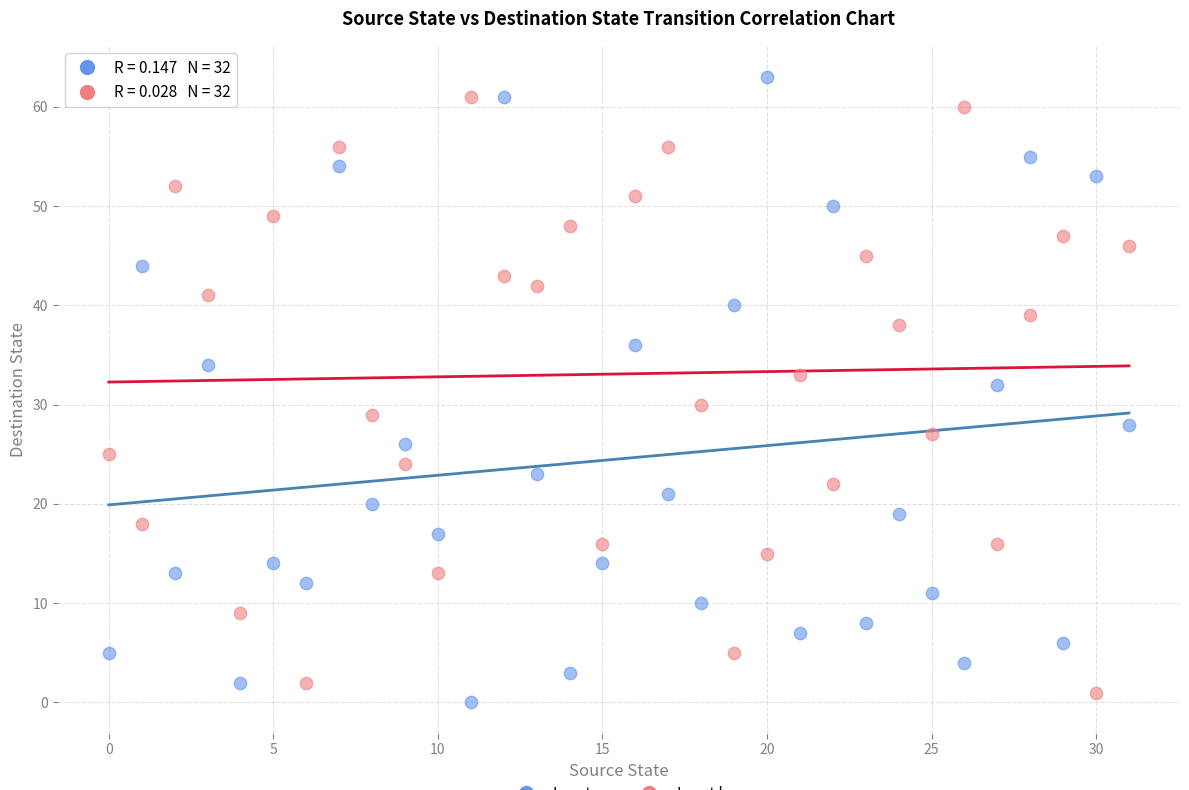

Across all data points, what is the range of Y values (max minus min)?

63